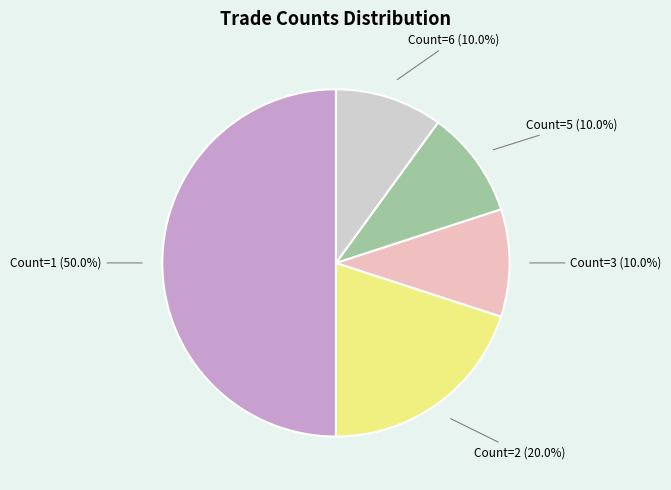

To the nearest percent, what is the difference between the largest and smallest slice percentages?

40%